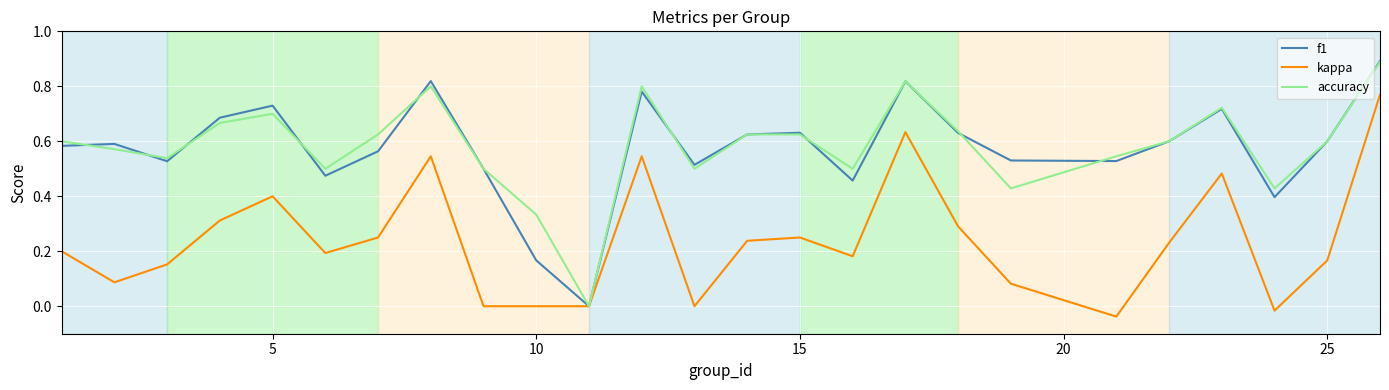

Which series has the widest spread of values?

f1